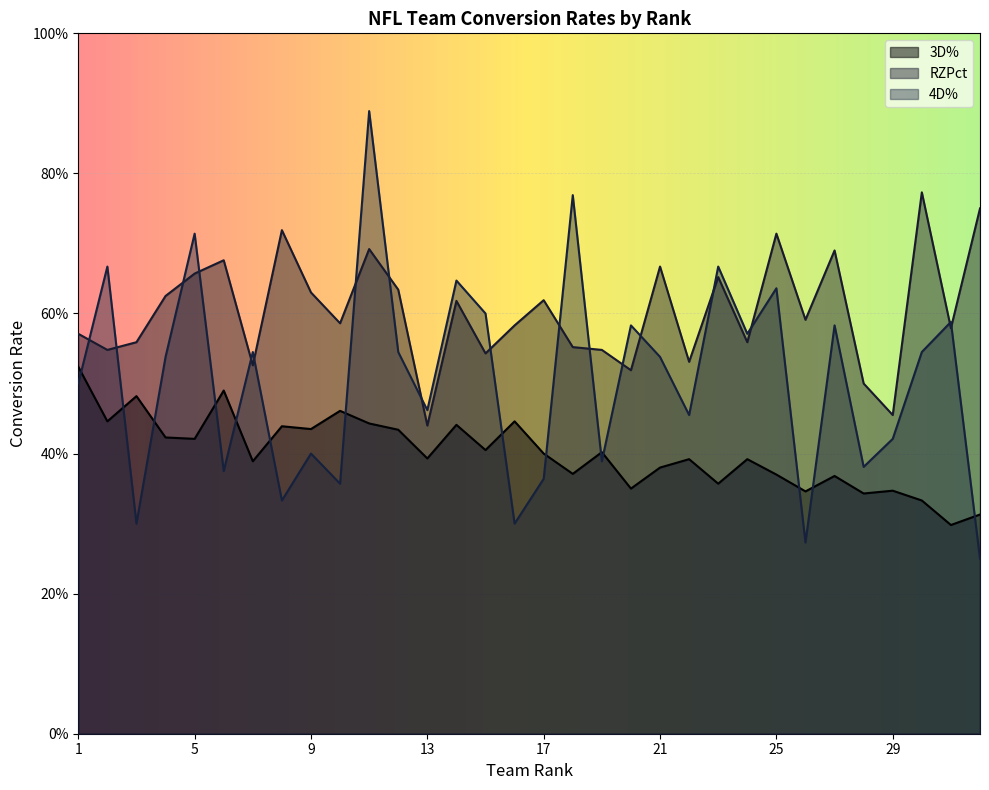

Which label corresponds to the smallest value in the chart?

Seattle Seahawks